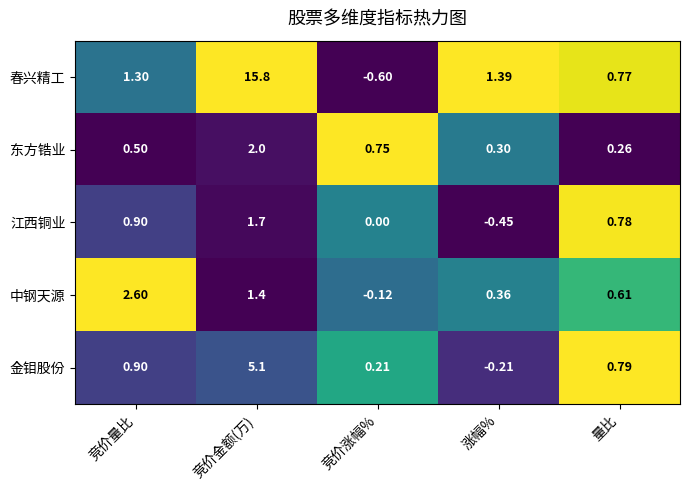

What is the spread (max minus min) of values at 竞价金额(万)?

14.4